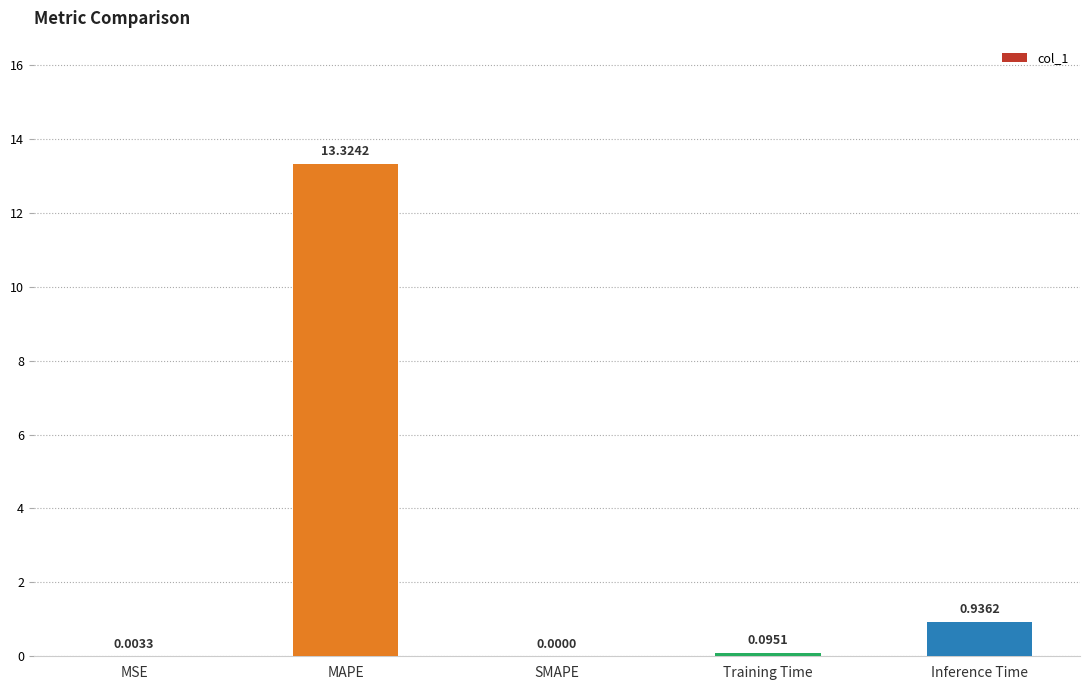

What is the sum of all values?

14.4